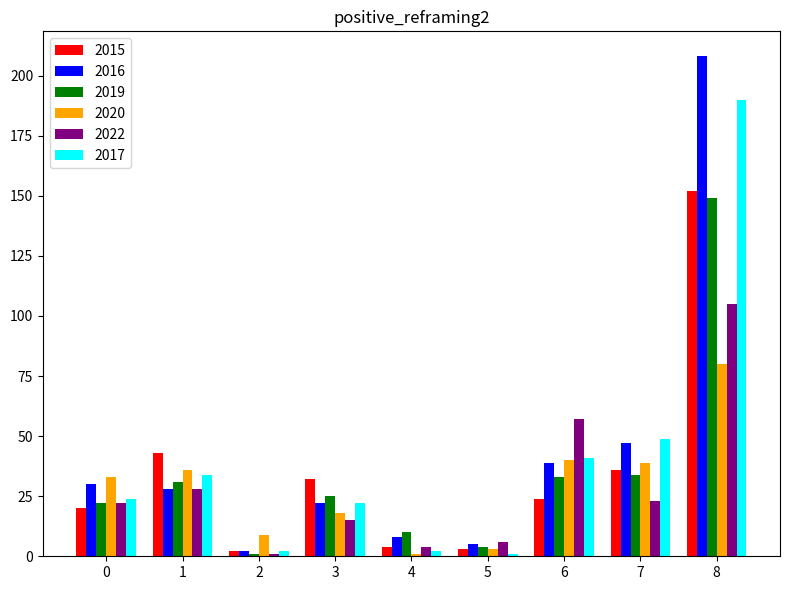

At which category does the chart reach its peak across all series?

8